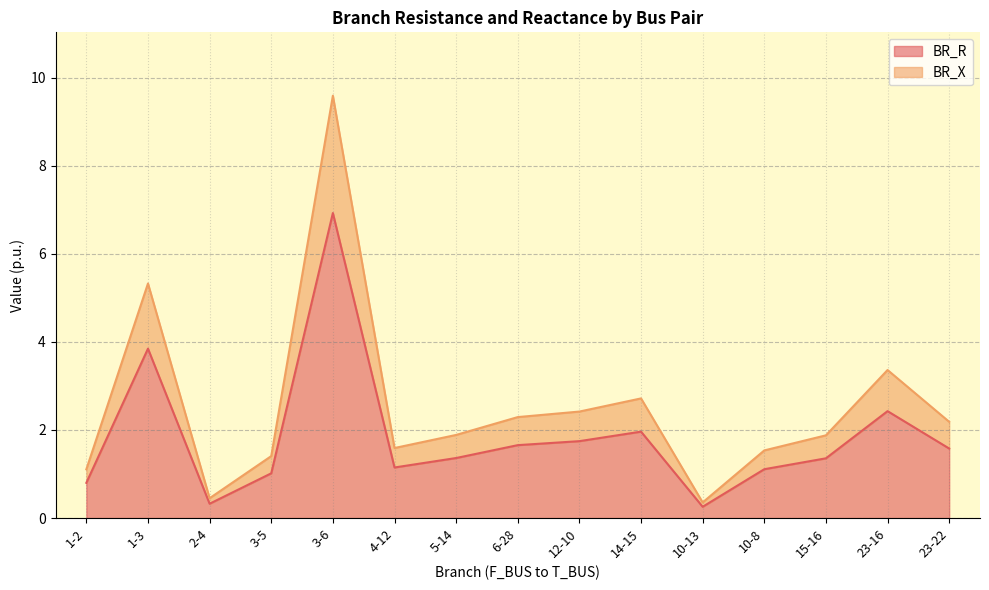

At which label does BR_X first exceed 1?

1-2